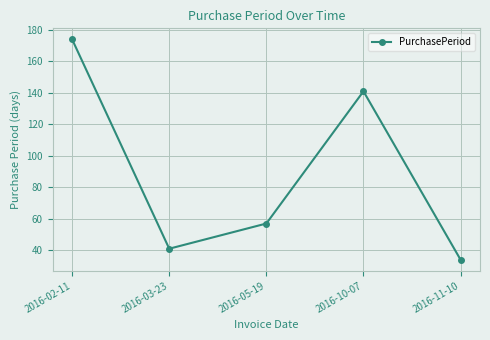

Where is the data nearest to the value 104?

2016-10-07